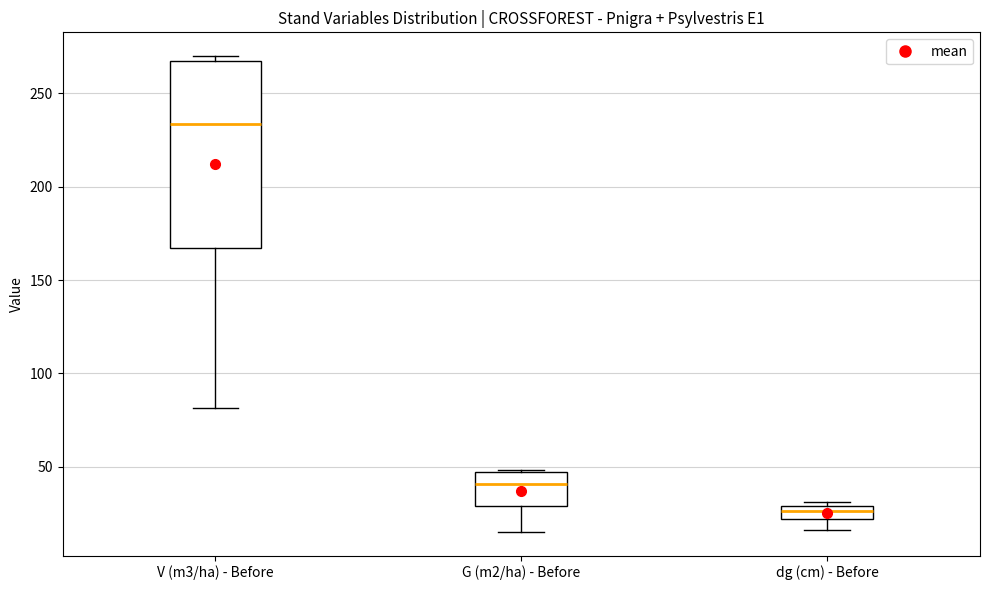

Which box's median line is the highest?

V (m3/ha) - Before